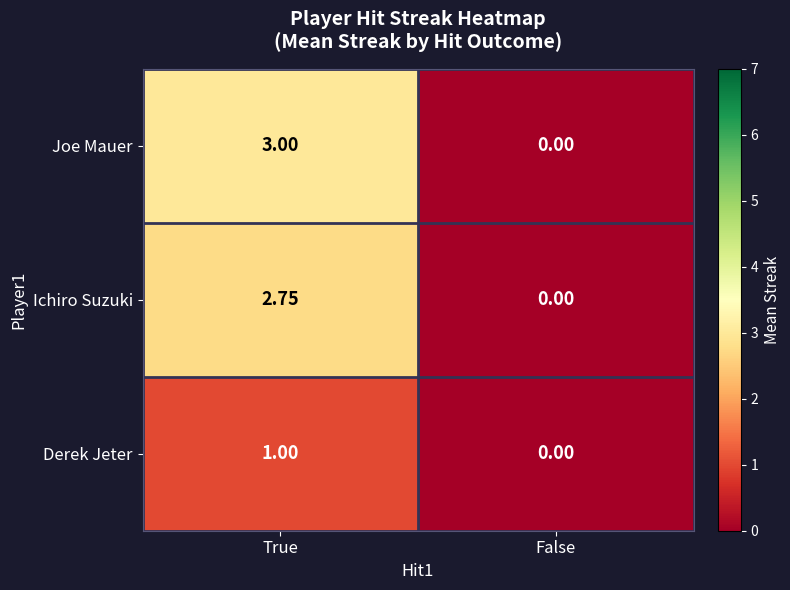

Between True and False, which series saw the biggest shift?

Joe Mauer